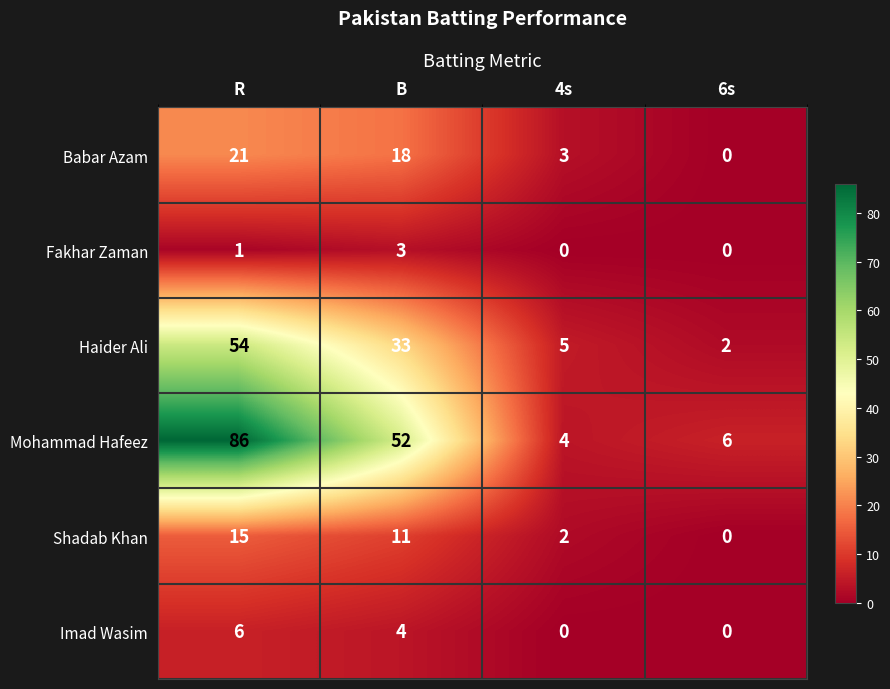

Rank the series by their maximum value, from lowest to highest.

Fakhar Zaman, Imad Wasim, Shadab Khan, Babar Azam, Haider Ali, Mohammad Hafeez